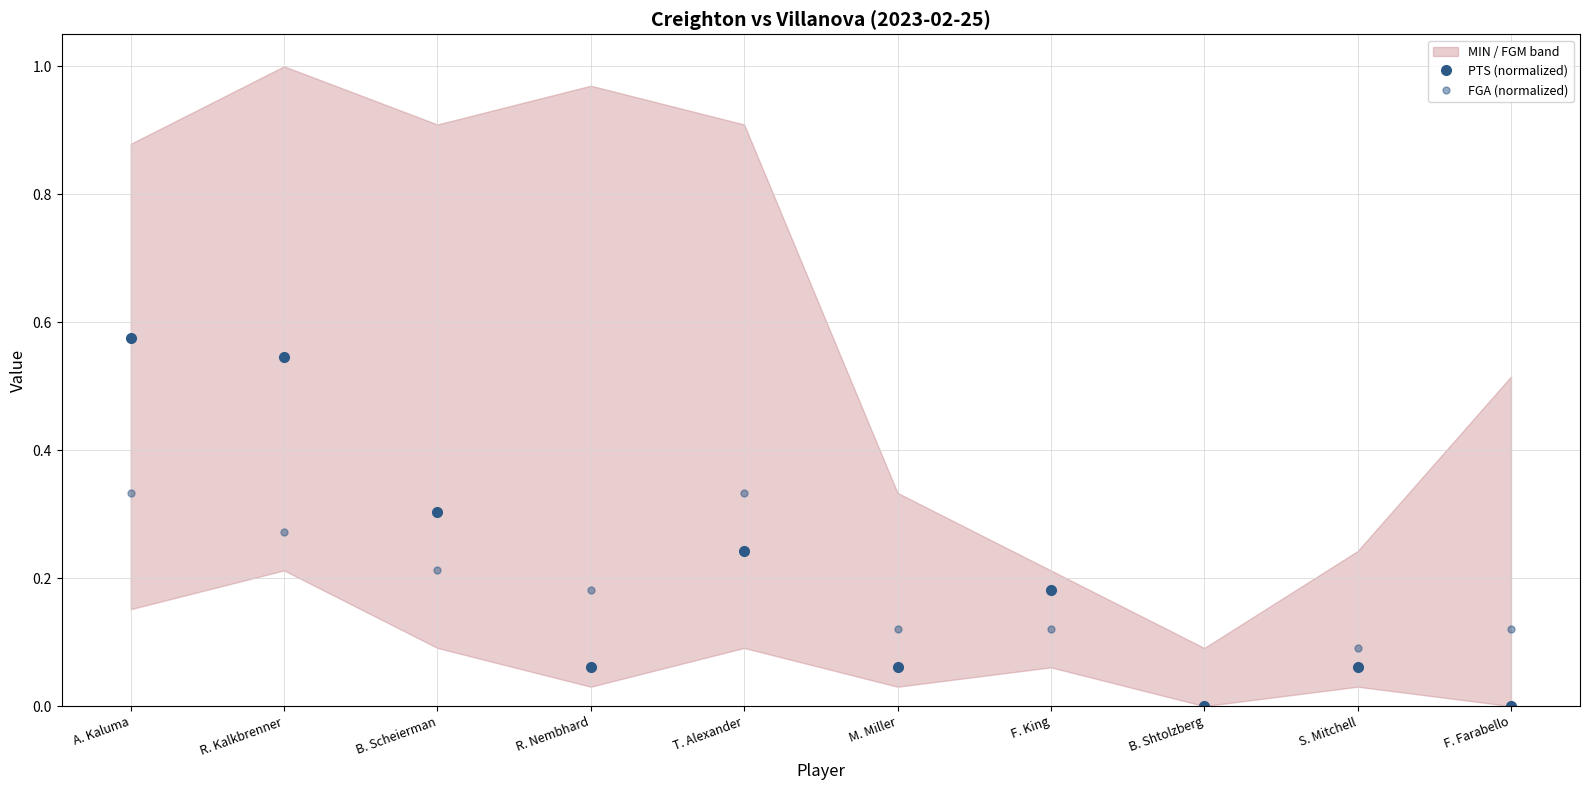

What is the difference between the maximum and minimum values in the FGA (normalized) series?

0.3